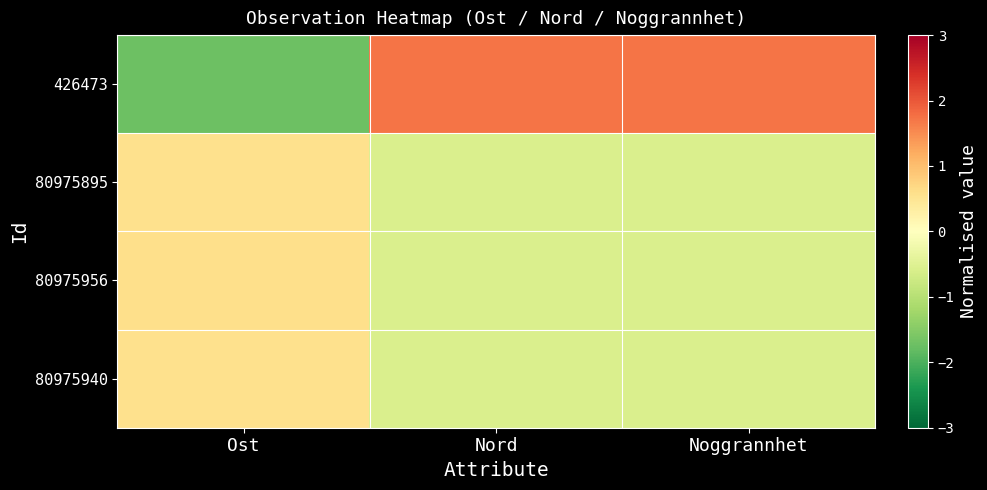

Reading left to right, transcribe all the data shown in this chart.

426473: Ost=-1.7	Nord=1.7	Noggrannhet=1.7
80975895: Ost=0.6	Nord=-0.6	Noggrannhet=-0.6
80975956: Ost=0.6	Nord=-0.6	Noggrannhet=-0.6
80975940: Ost=0.6	Nord=-0.6	Noggrannhet=-0.6